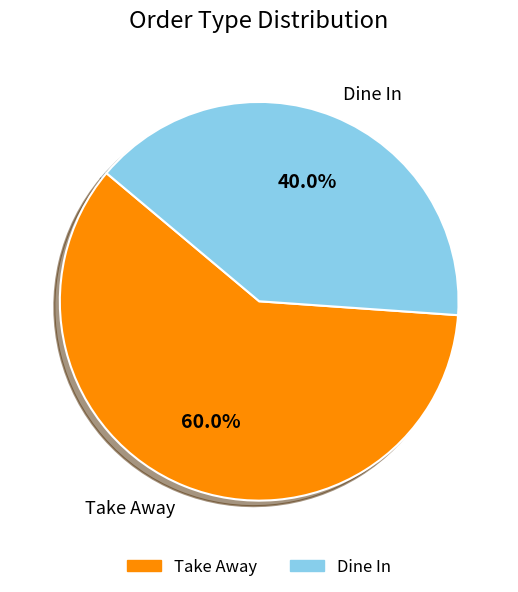

Which slice is the largest?

Take Away